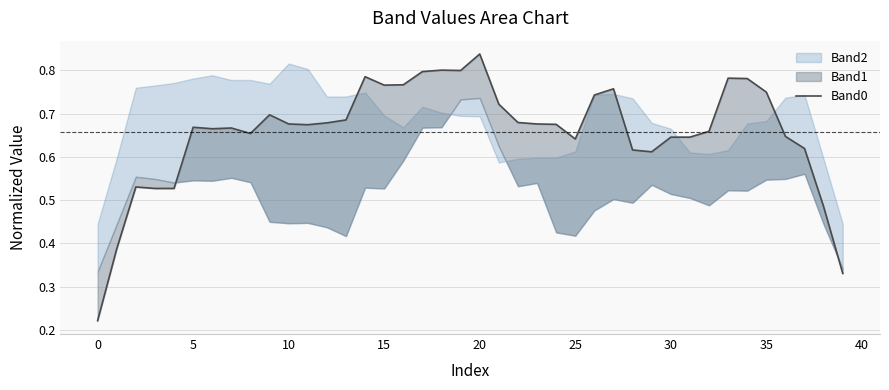

Reading left to right, list all the values displayed in this chart.

0.2	0.4	0.5	0.5	0.5	0.7	0.7	0.7	0.7	0.7	0.7	0.7	0.7	0.7	0.8	0.8	0.8	0.8	0.8	0.8	0.8	0.7	0.7	0.7	0.7	0.6	0.7	0.8	0.6	0.6	0.6	0.6	0.7	0.8	0.8	0.8	0.6	0.6	0.5	0.3